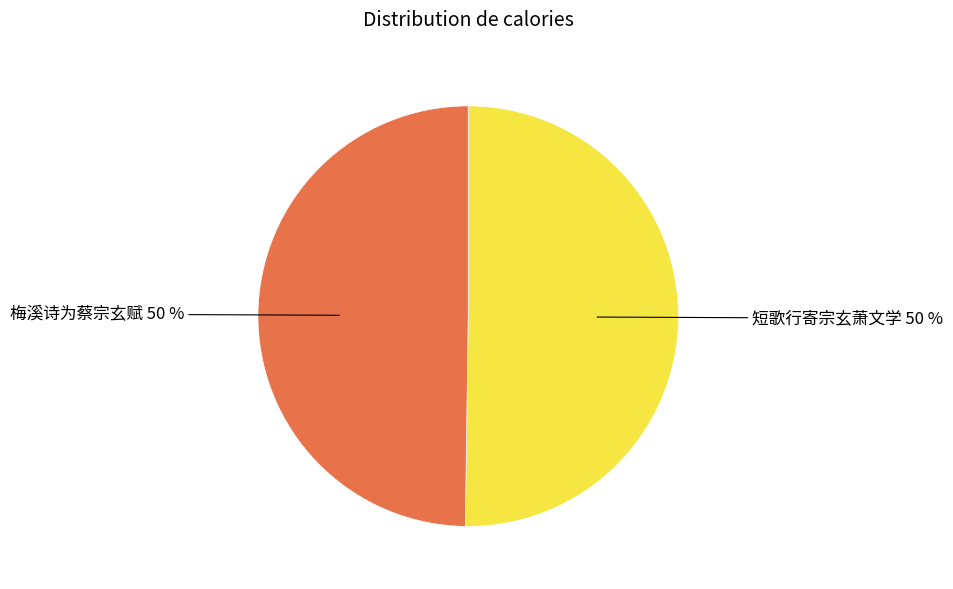

To the nearest percent, what percentage of the pie is 梅溪诗为蔡宗玄赋?

50%